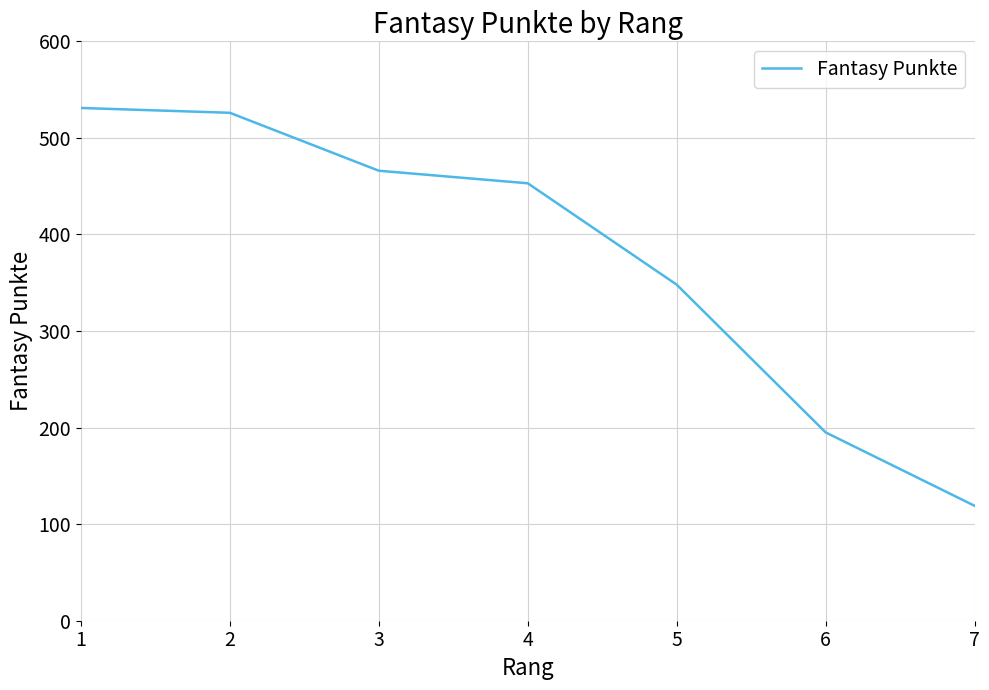

How many lines are shown in the chart?

1